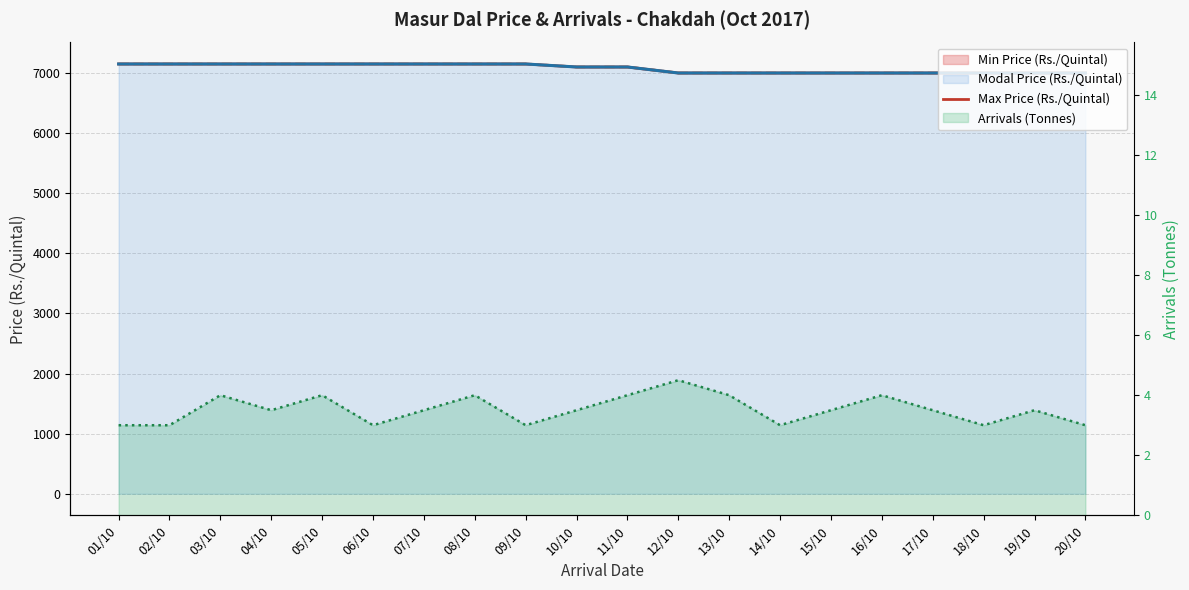

What is the sum of all Min Price (Rs./Quintal) values?

141550.0